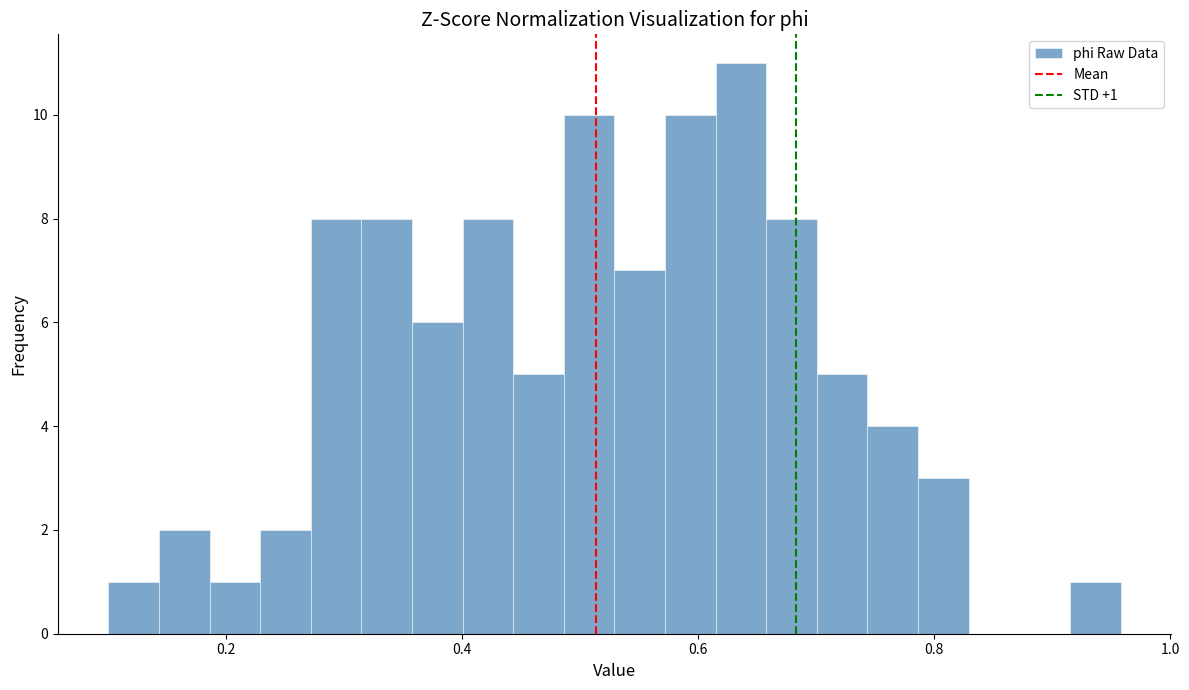

Around what value on the x-axis is the tallest bar? Give the approximate position of its centre, as read against the axis.

0.64